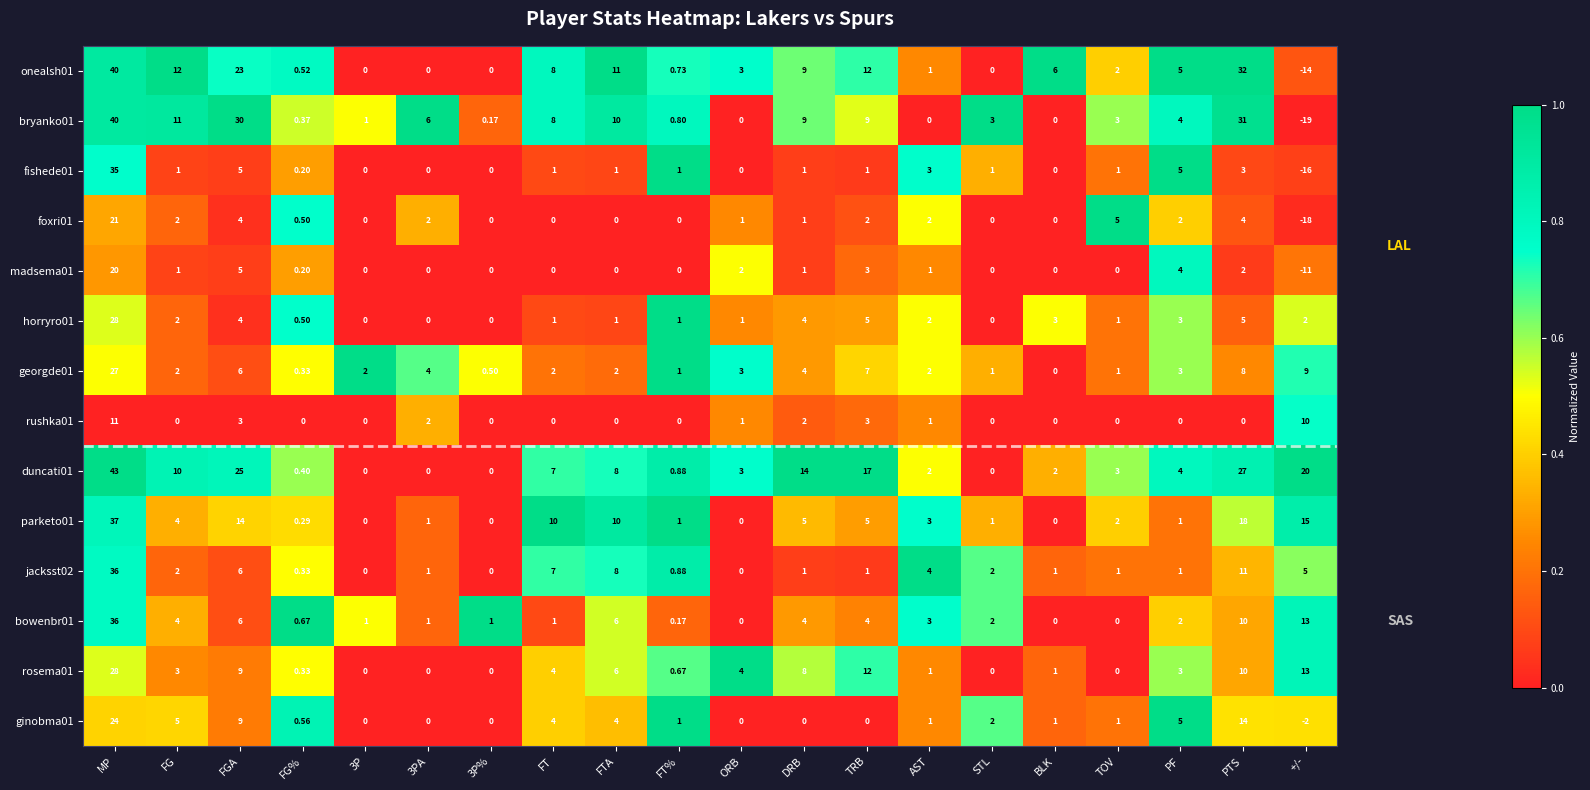

At which category is the sum across all series the highest?

MP